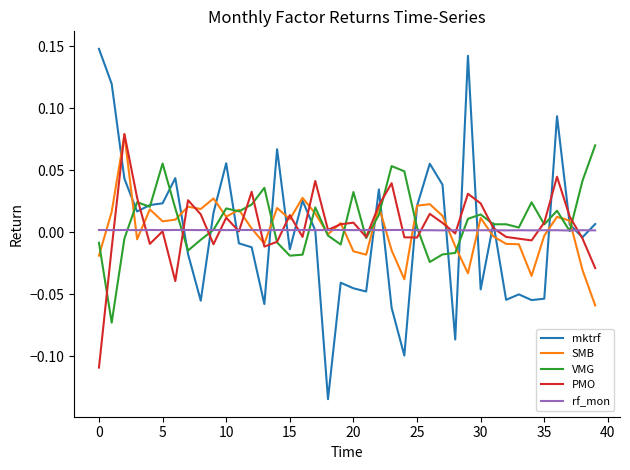

After their last crossing, which series has the higher values: VMG or PMO?

VMG